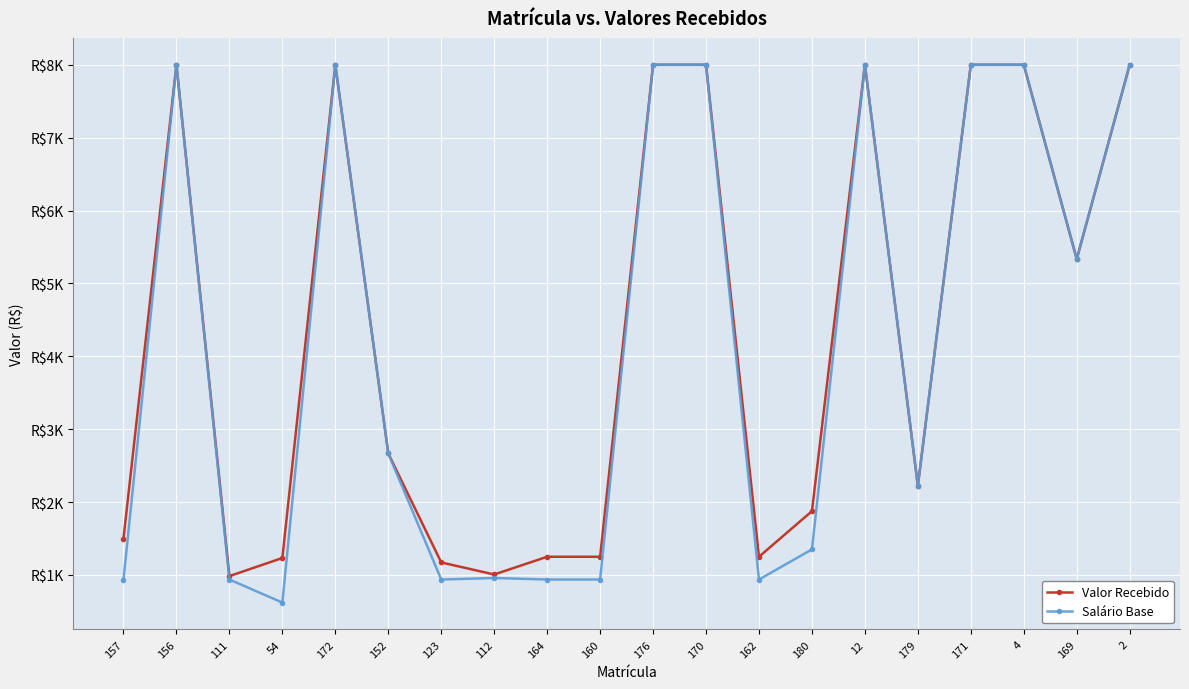

List the labels in order of Salário Base value, largest first.

156, 172, 176, 170, 12, 171, 4, 2, 169, 152, 179, 180, 112, 157, 111, 123, 164, 160, 162, 54